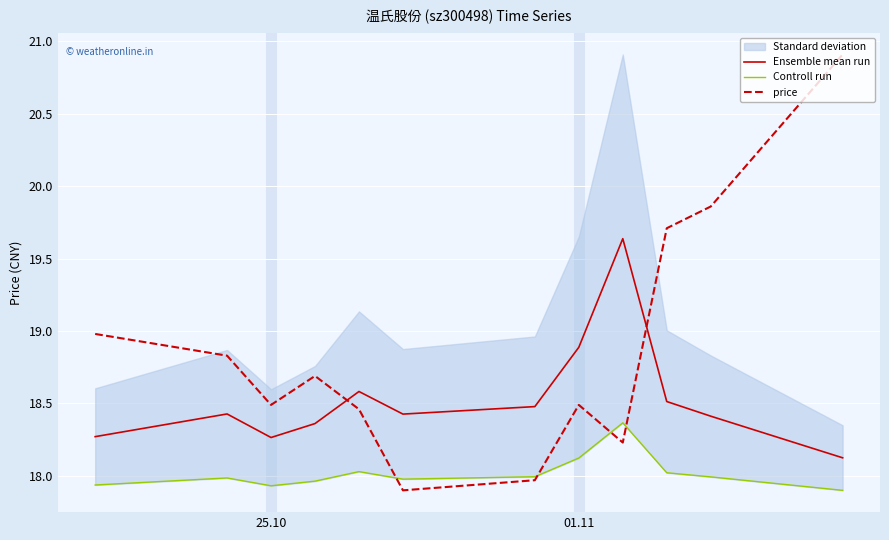

Which series ends up on top after the final intersection of Ensemble mean run and price?

price